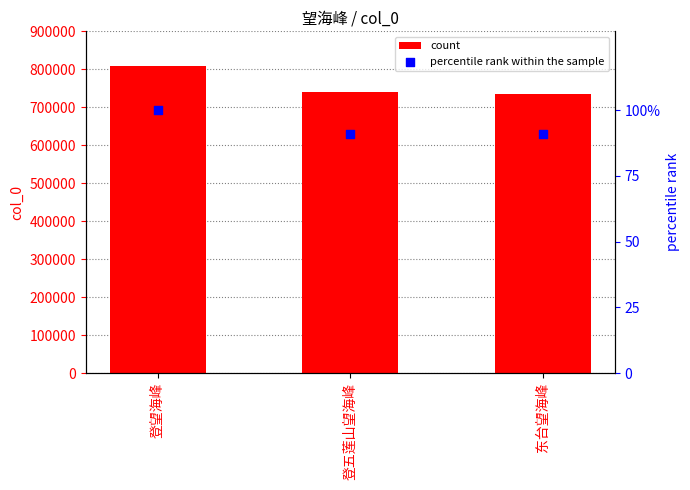

Which series has the largest Y range (max minus min)?

count